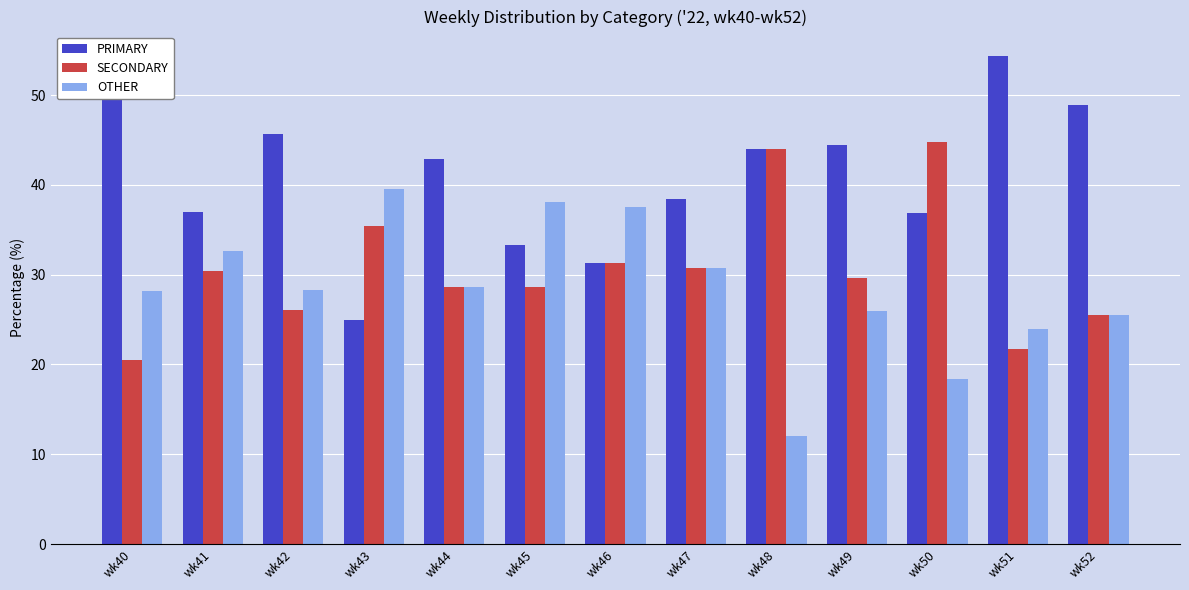

How many data points in PRIMARY are less than 42?

6